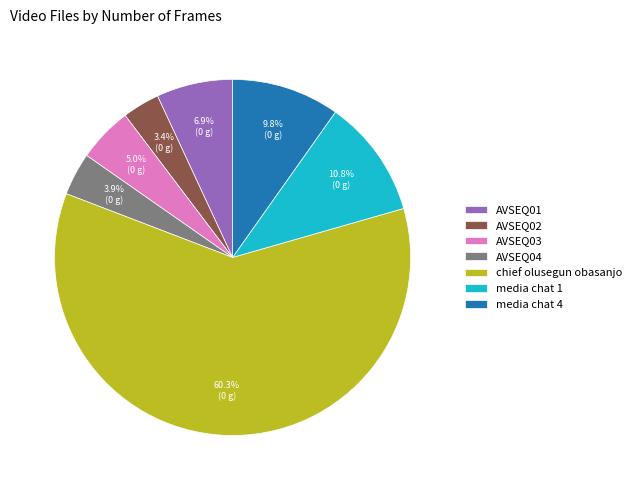

To the nearest percent, what is the combined percentage of media chat 1 and AVSEQ04?

15%